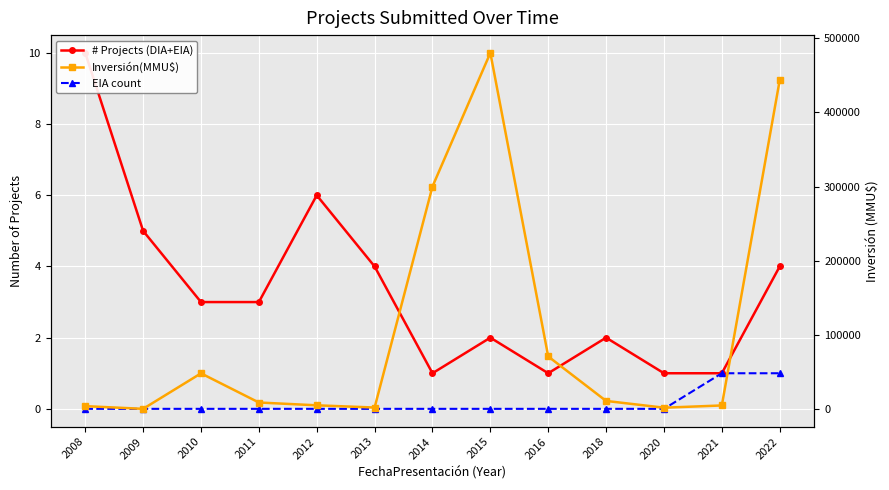

Reading left to right, what are all the values shown in this chart?

# Projects (DIA+EIA): 2008=10	2009=5	2010=3	2011=3	2012=6	2013=4	2014=1	2015=2	2016=1	2018=2	2020=1	2021=1	2022=4
EIA count: 2008=0	2009=0	2010=0	2011=0	2012=0	2013=0	2014=0	2015=0	2016=0	2018=0	2020=0	2021=1	2022=1
Inversión(MMU$): 2008=4090	2009=449	2010=48300	2011=8995	2012=5200	2013=2210	2014=300000	2015=480000	2016=71000	2018=11103	2020=2000	2021=5000	2022=443273